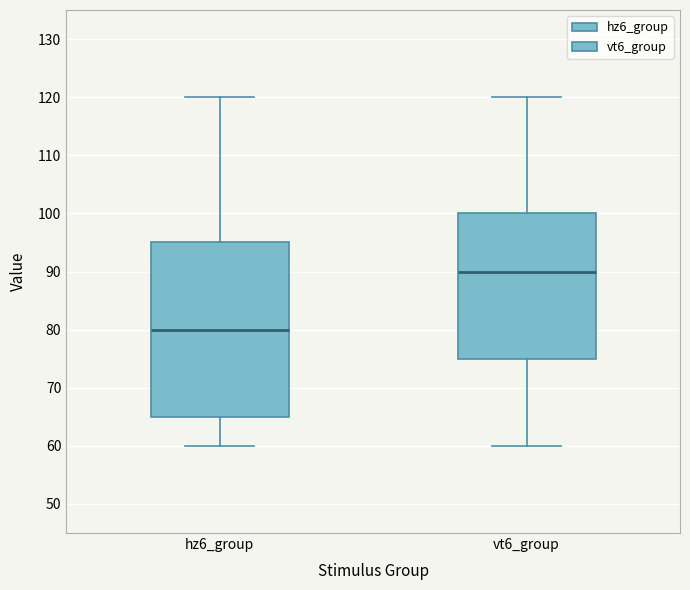

Reading left to right, transcribe this box plot: for each box, give where its median line is, the range the box spans, and where its two whiskers end, as read against the y-axis. The values are not printed on the chart, so give them approximately, as read against the axis.

hz6_group: median 80, box 65 to 95, whiskers 60 to 120
vt6_group: median 90, box 75 to 100, whiskers 60 to 120